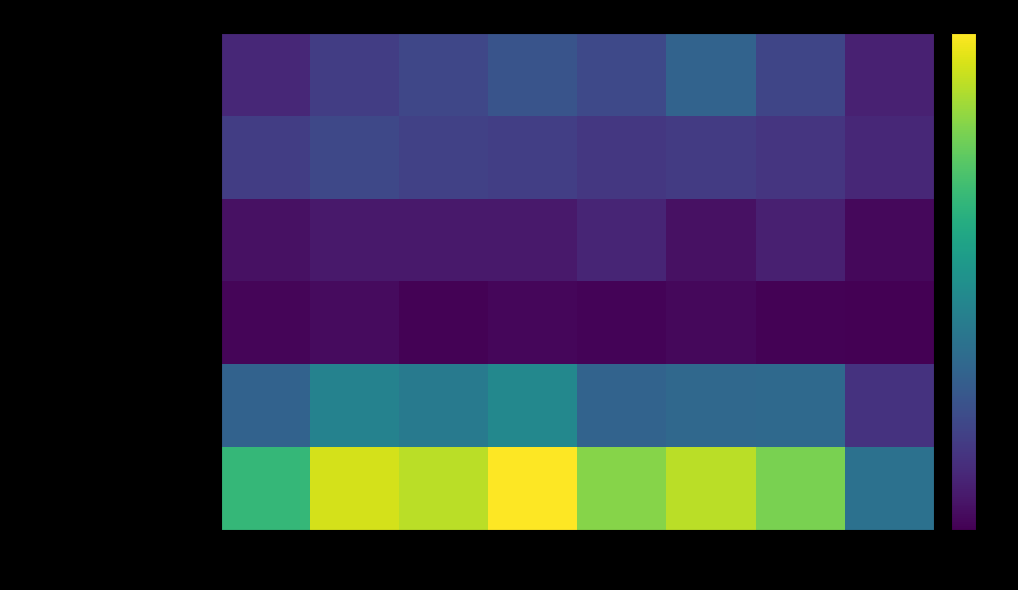

Which category has the lowest value across all series?

2022